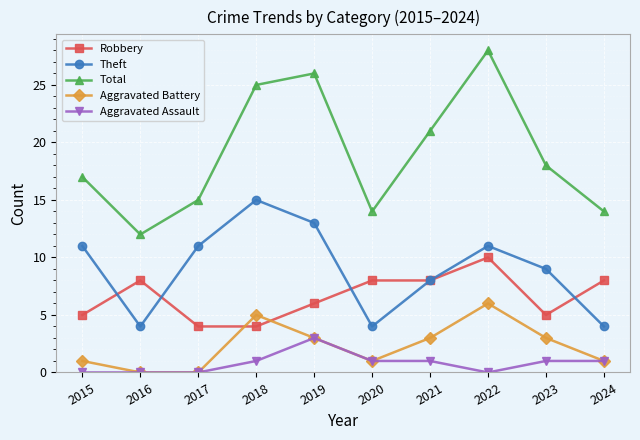

True or false: Total and Aggravated Battery intersect in this chart.

False